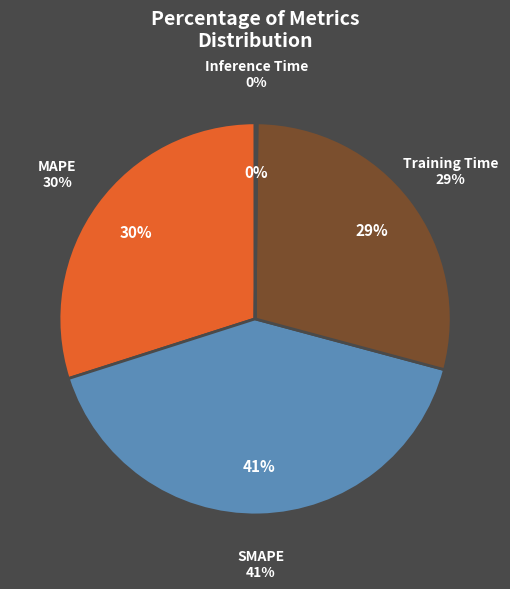

To the nearest percent, what percentage of the pie is MAPE?

30%